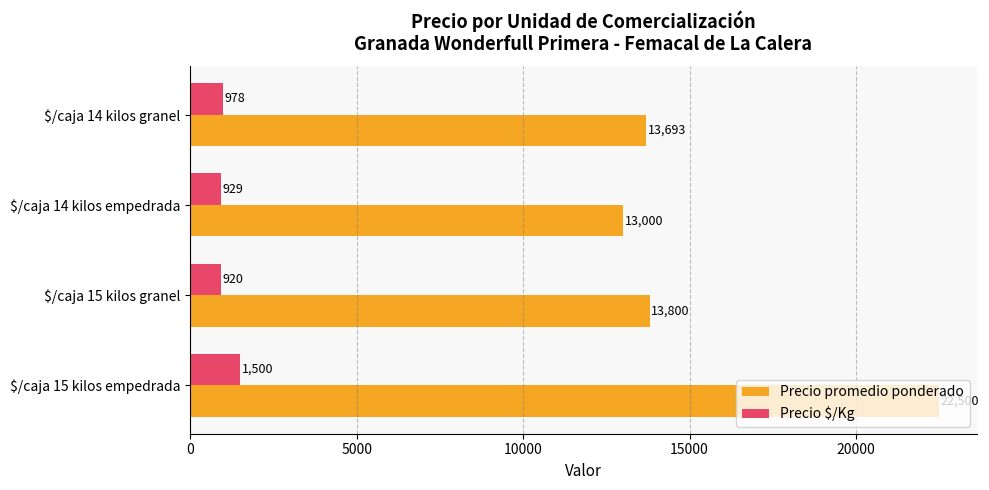

The Precio promedio ponderado series shows 13693 at $/caja 14 kilos granel. True or false?

True